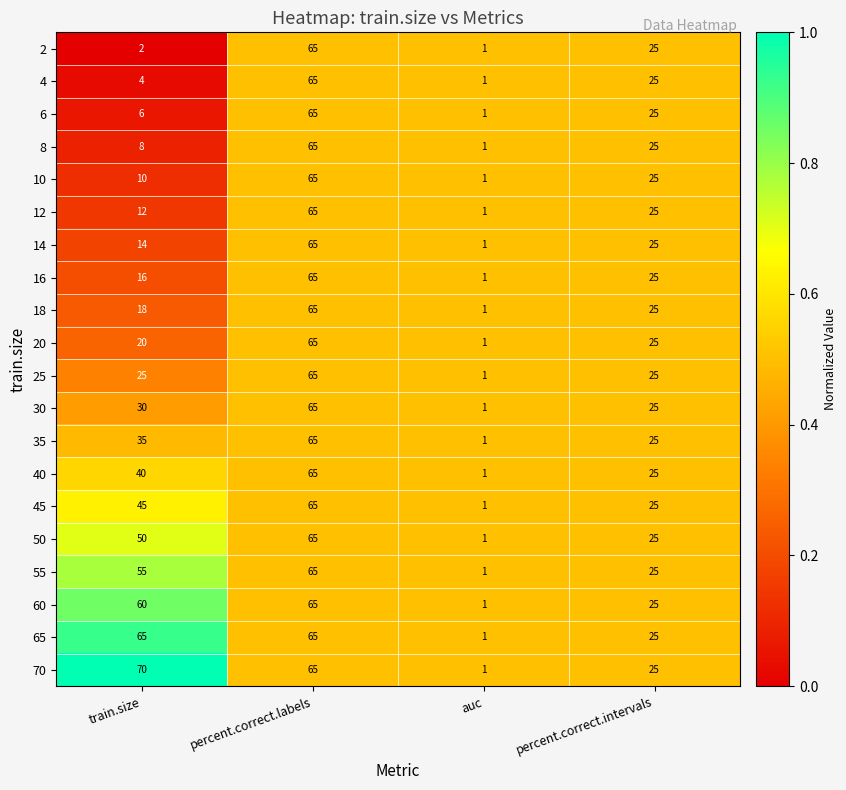

True or false: 20 has a value of 65 at percent.correct.labels.

True